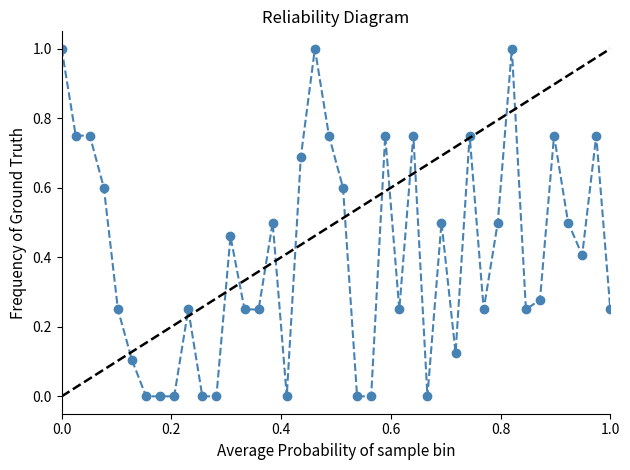

How many values are above zero?

31